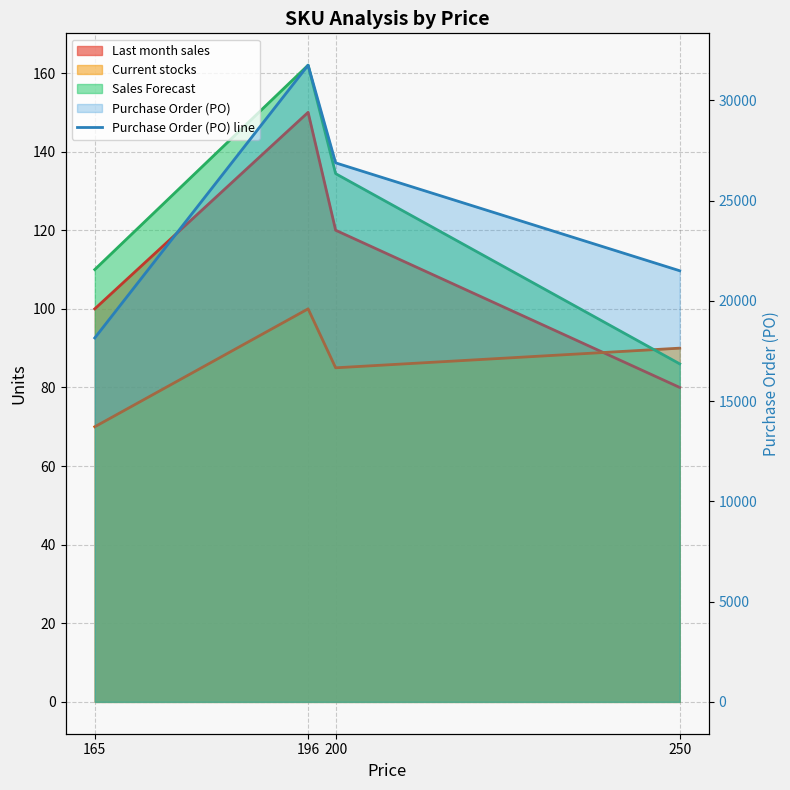

Which category has the lowest value across all series?

165